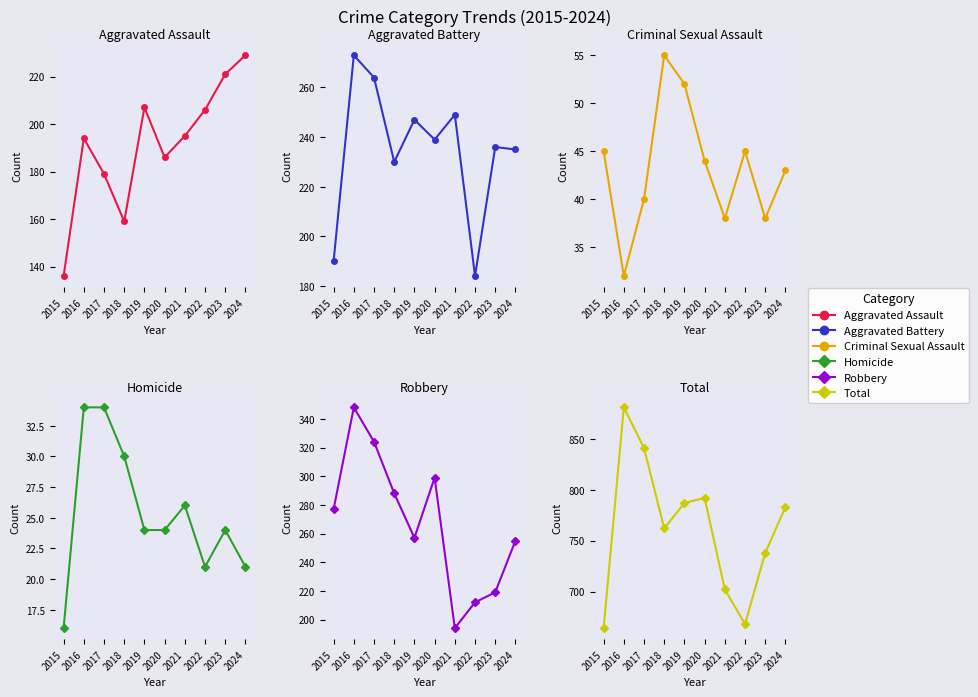

Where is the first local minimum for Homicide?

2022